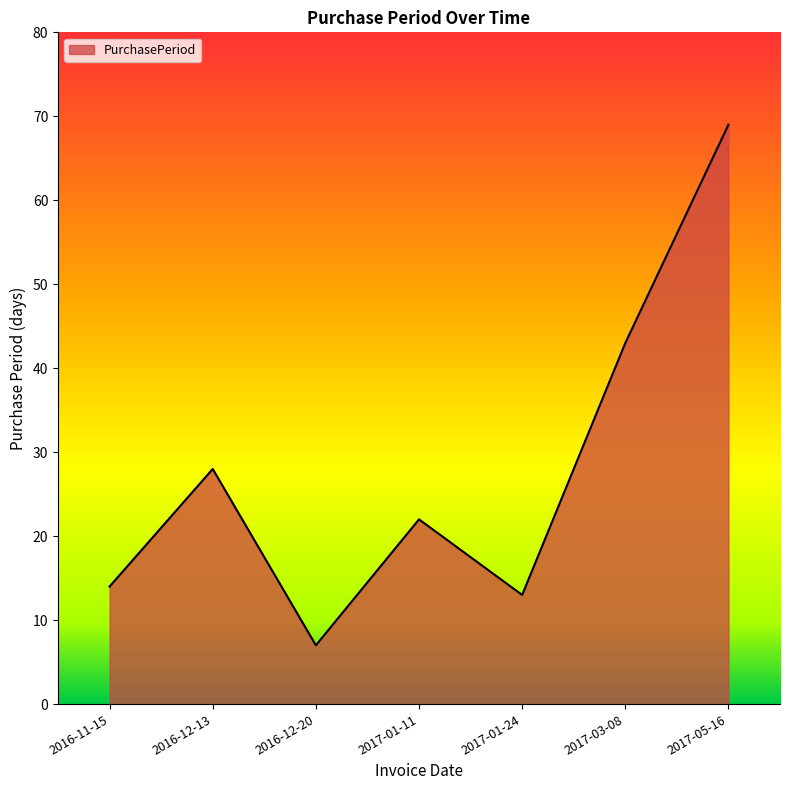

Rank the categories by value from highest to lowest.

2017-05-16, 2017-03-08, 2016-12-13, 2017-01-11, 2016-11-15, 2017-01-24, 2016-12-20